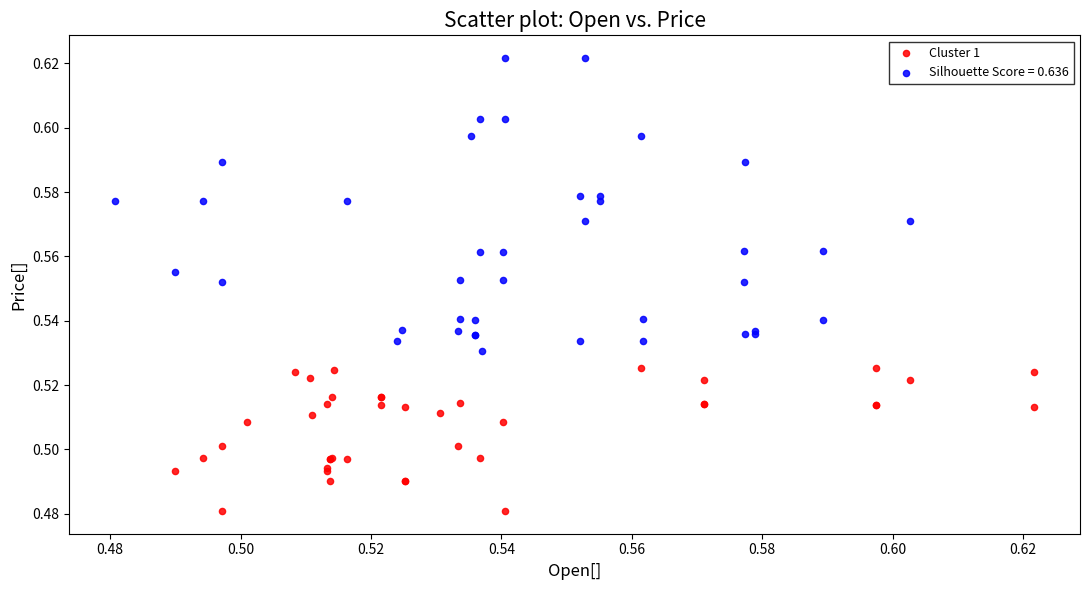

Which series reaches the minimum Y coordinate?

Cluster 1